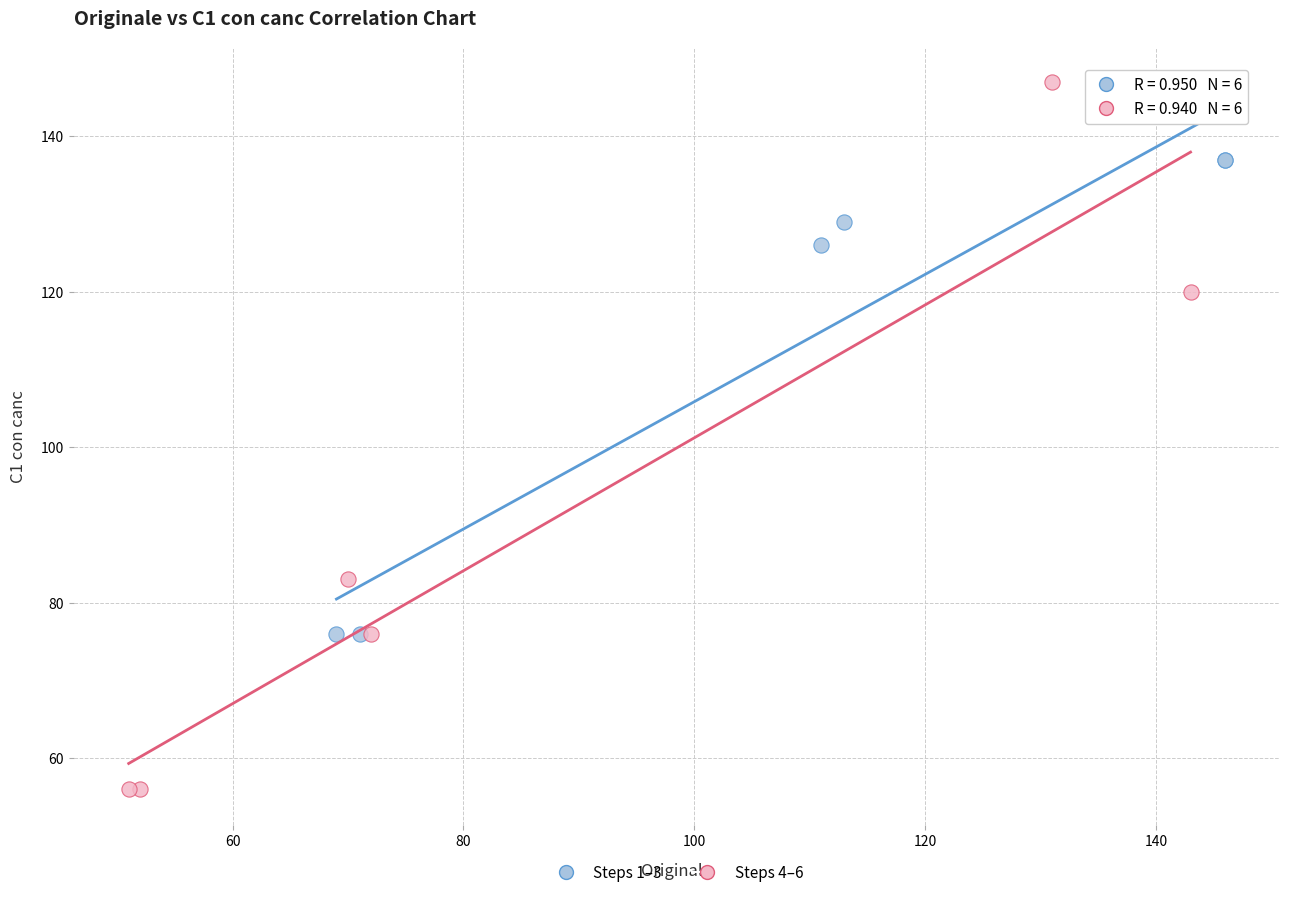

Which series reaches the minimum Y coordinate?

Steps 4–6